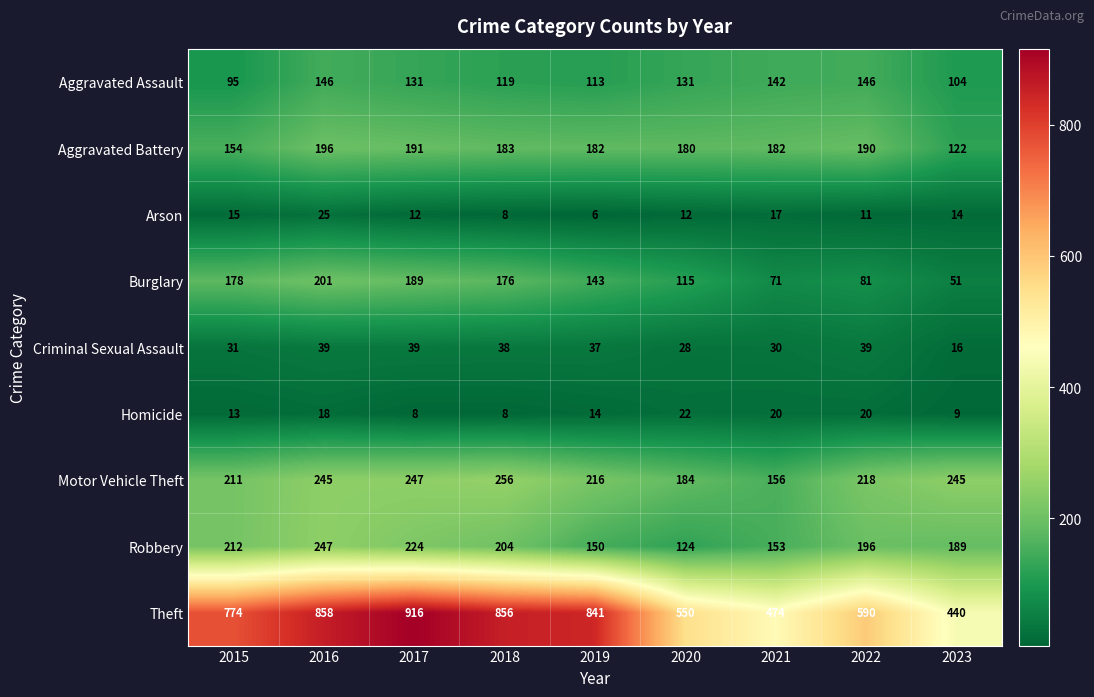

List the labels in order of Robbery value, smallest first.

2020, 2019, 2021, 2023, 2022, 2018, 2015, 2017, 2016